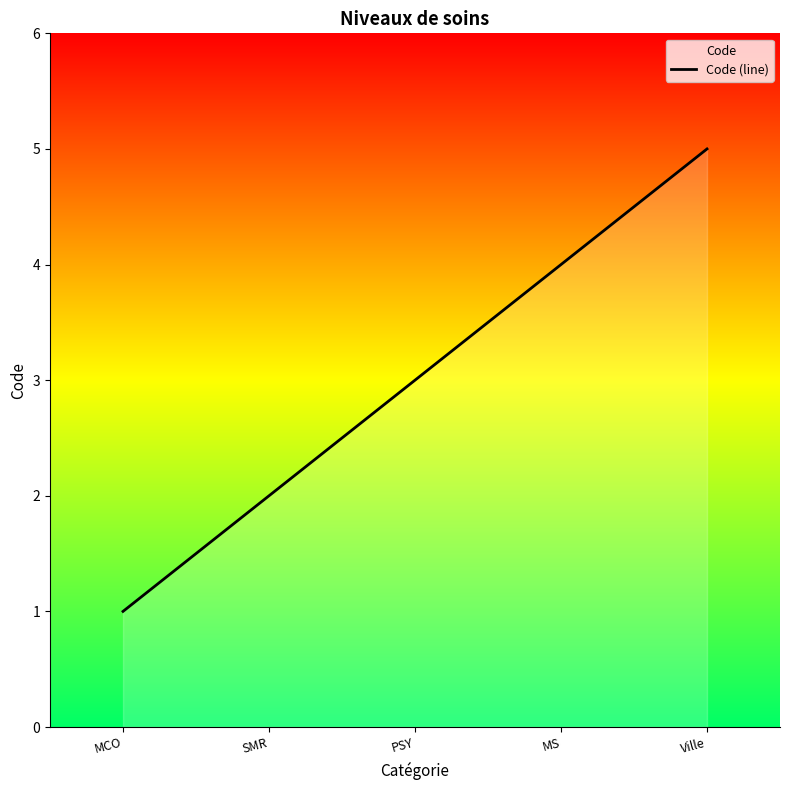

True or false: the data shows 4 at PSY.

False